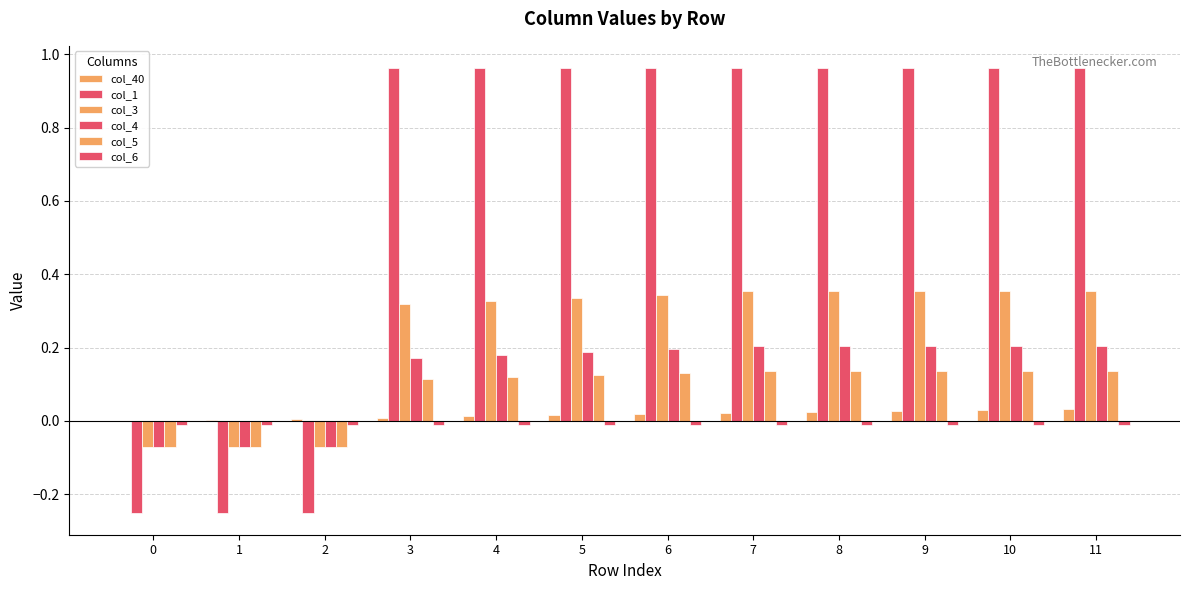

At which category is the sum across all series the highest?

11